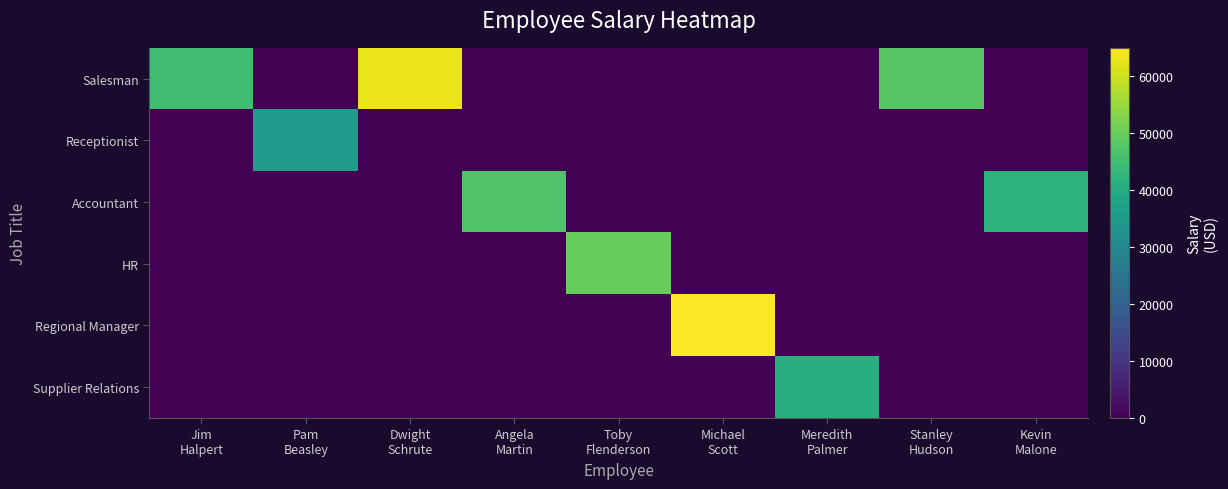

At how many categories does at least one series exceed 61998?

2